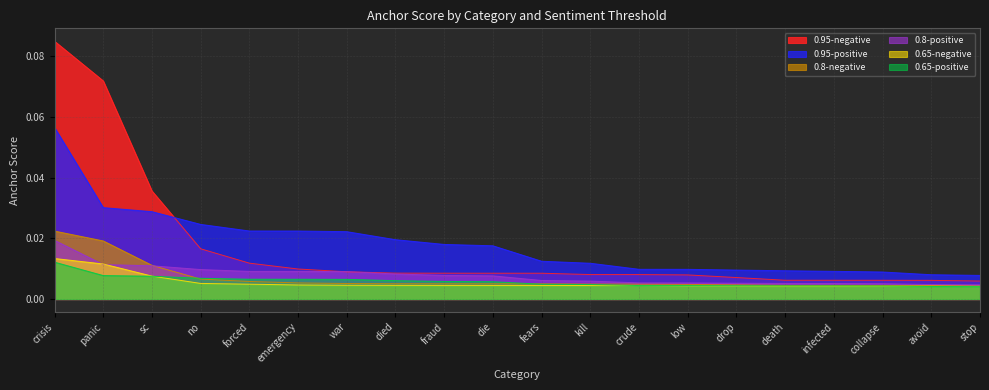

Where is 0.8-positive nearest to the value 0?

stop